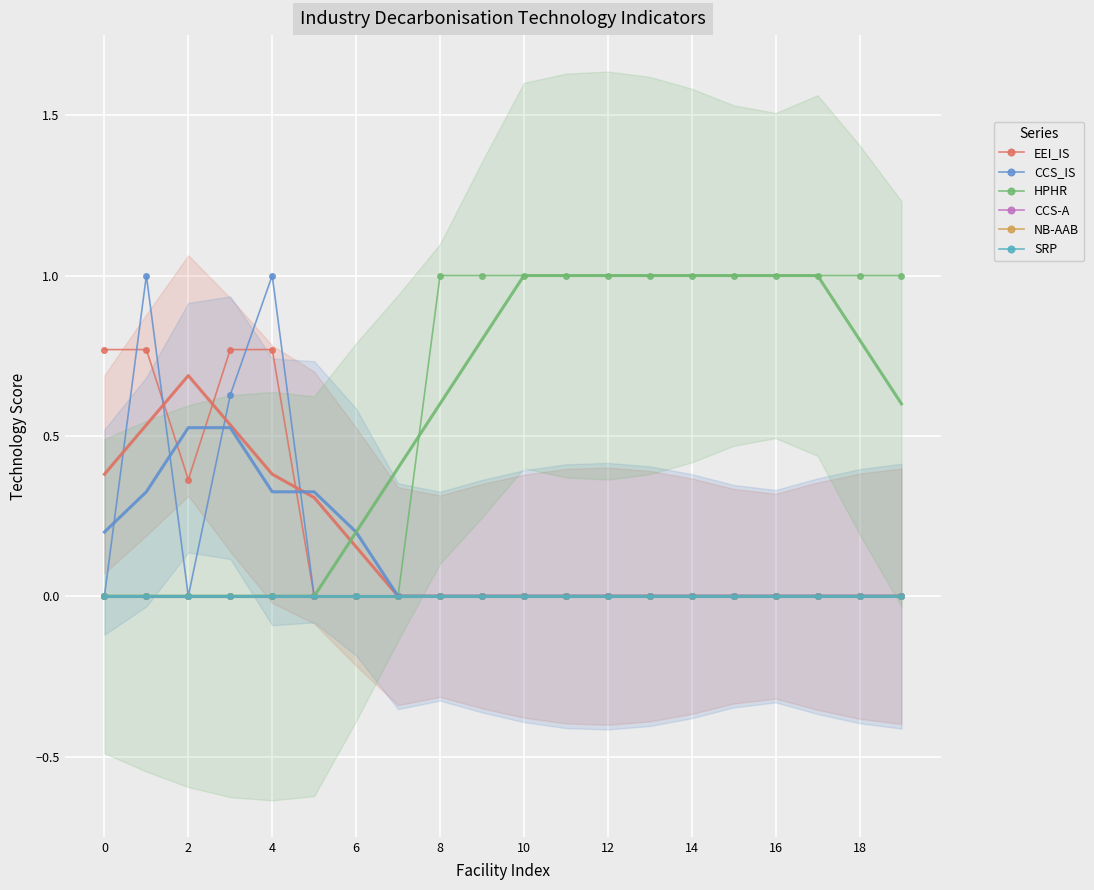

What are all the series names shown in the legend?

EEI_IS, CCS_IS, HPHR, CCS-A, NB-AAB, SRP